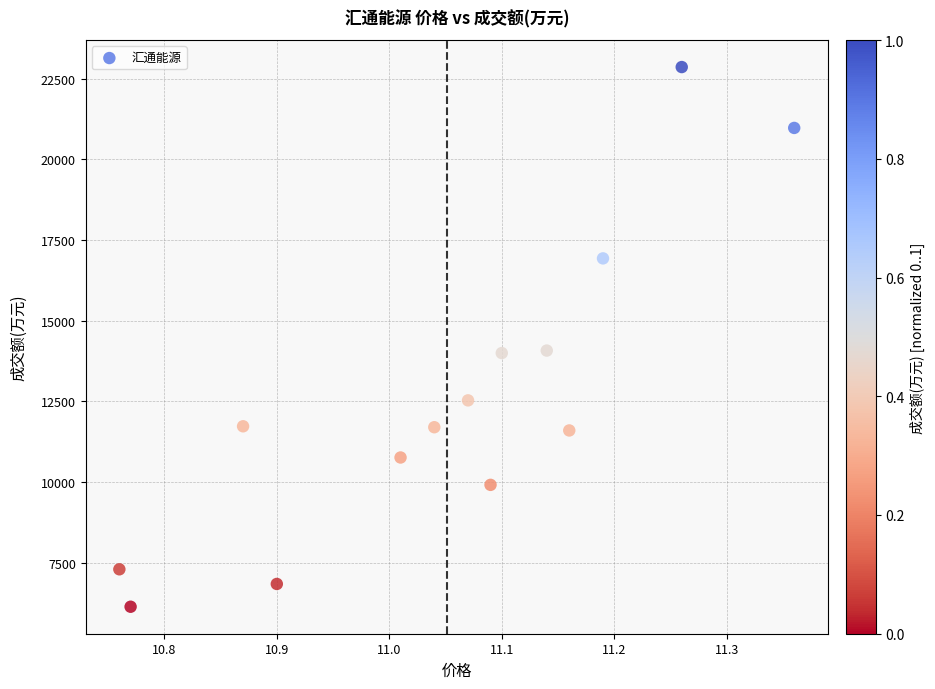

What is the range of Y values (max minus min)?

16721